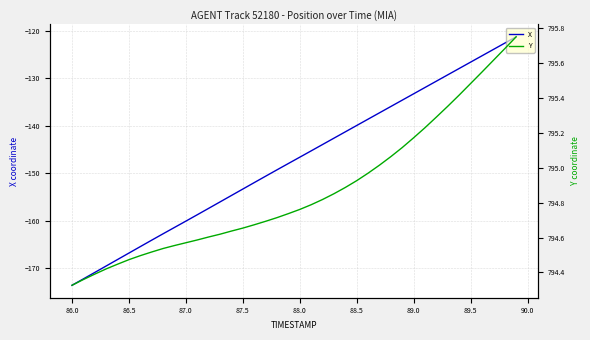

True or false: Y and X cross at least once.

False